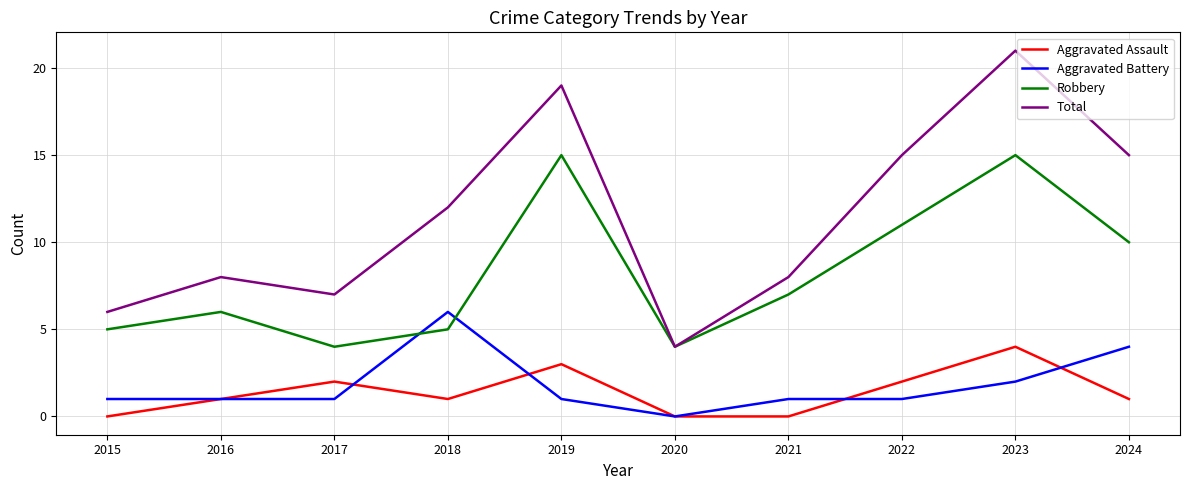

At which label does Aggravated Battery reach its peak?

2018